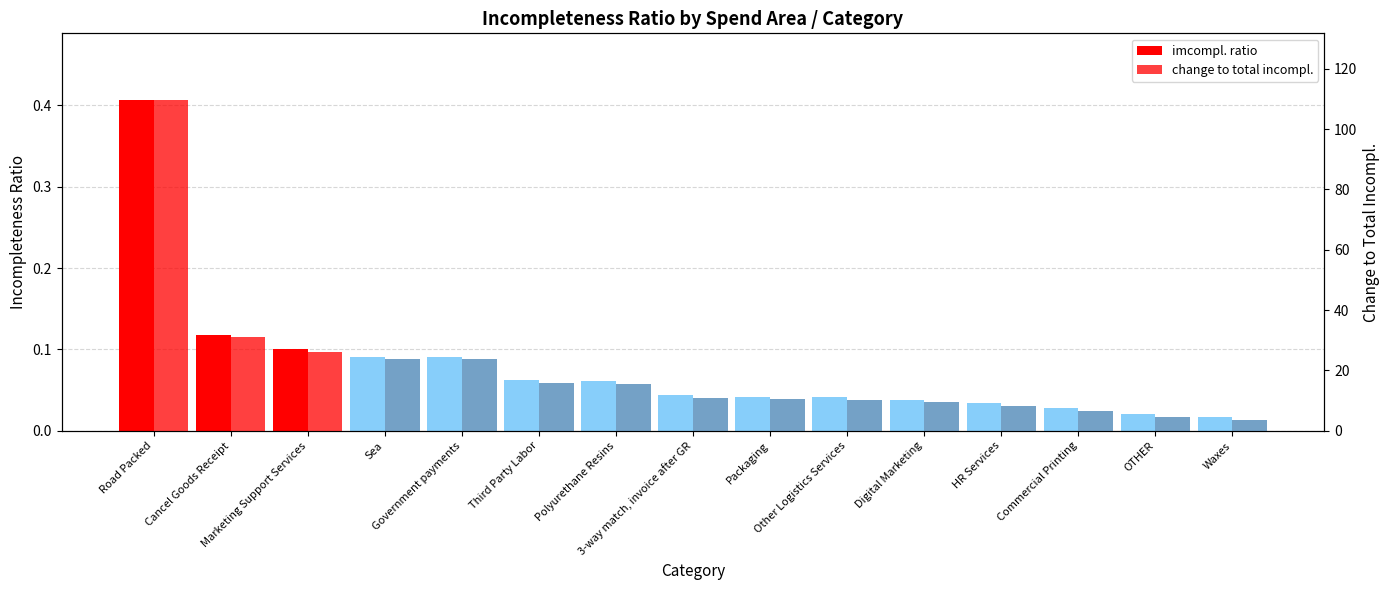

What is the label of the 10th bar from the right?

Third Party Labor